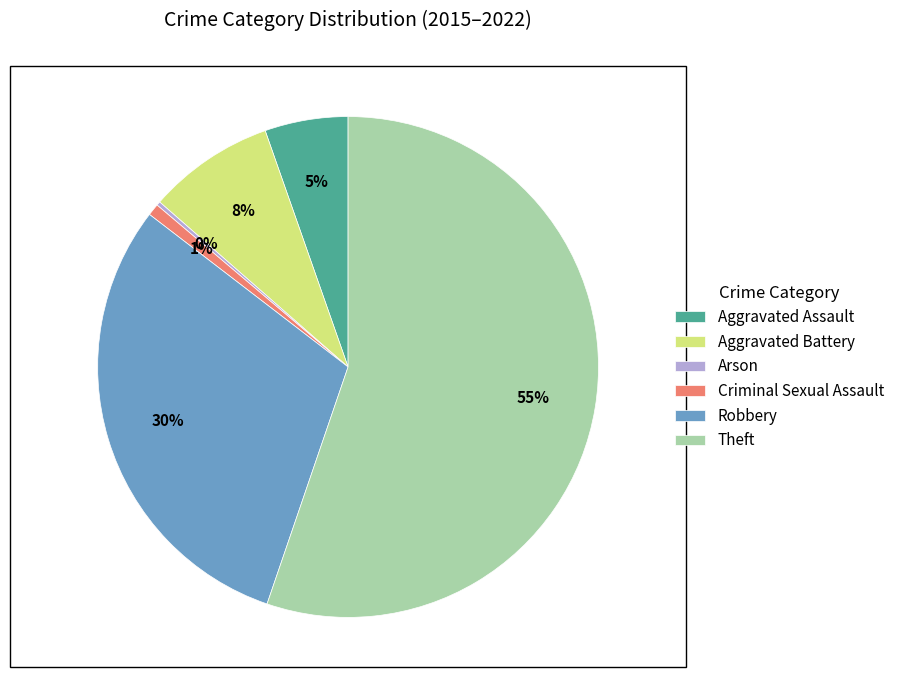

Which slice is the largest?

Theft